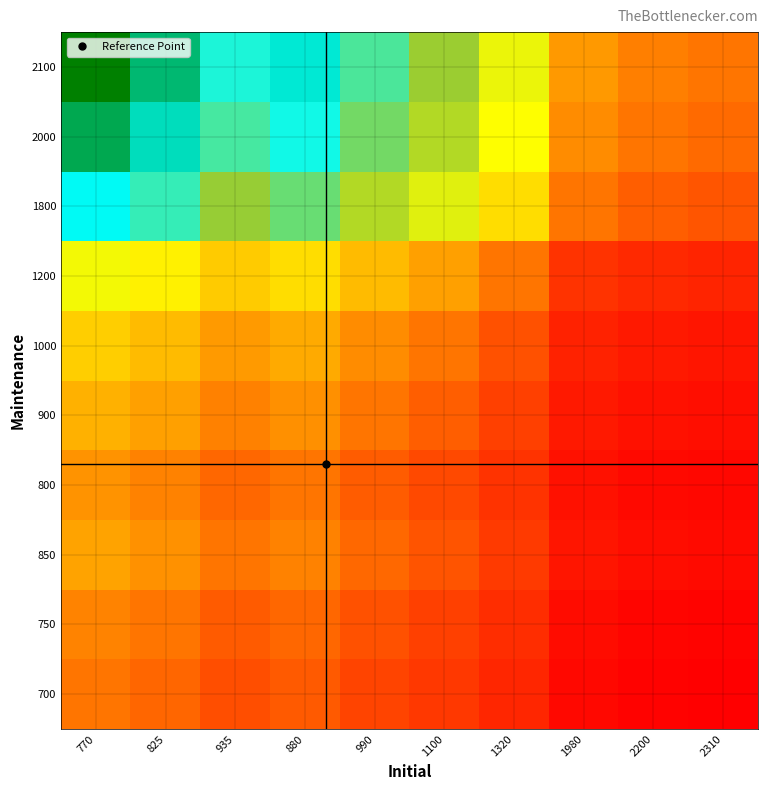

Reading left to right, list all the values displayed in this chart.

700: 770=0.9	825=0.8	935=0.7	880=0.8	990=0.7	1100=0.6	1320=0.5	1980=0.4	2200=0.3	2310=0.3
750: 770=1.0	825=0.9	935=0.8	880=0.9	990=0.8	1100=0.7	1320=0.6	1980=0.4	2200=0.3	2310=0.3
850: 770=1.1	825=1.0	935=0.9	880=1.0	990=0.9	1100=0.8	1320=0.6	1980=0.4	2200=0.4	2310=0.4
800: 770=1.0	825=1.0	935=0.9	880=0.9	990=0.8	1100=0.7	1320=0.6	1980=0.4	2200=0.4	2310=0.3
900: 770=1.2	825=1.1	935=1.0	880=1.0	990=0.9	1100=0.8	1320=0.7	1980=0.5	2200=0.4	2310=0.4
1000: 770=1.3	825=1.2	935=1.1	880=1.1	990=1.0	1100=0.9	1320=0.8	1980=0.5	2200=0.5	2310=0.4
1200: 770=1.6	825=1.5	935=1.3	880=1.4	990=1.2	1100=1.1	1320=0.9	1980=0.6	2200=0.5	2310=0.5
1800: 770=2.3	825=2.2	935=1.9	880=2.0	990=1.8	1100=1.6	1320=1.4	1980=0.9	2200=0.8	2310=0.8
2000: 770=2.6	825=2.4	935=2.1	880=2.3	990=2.0	1100=1.8	1320=1.5	1980=1.0	2200=0.9	2310=0.9
2100: 770=2.7	825=2.5	935=2.2	880=2.4	990=2.1	1100=1.9	1320=1.6	1980=1.1	2200=1.0	2310=0.9